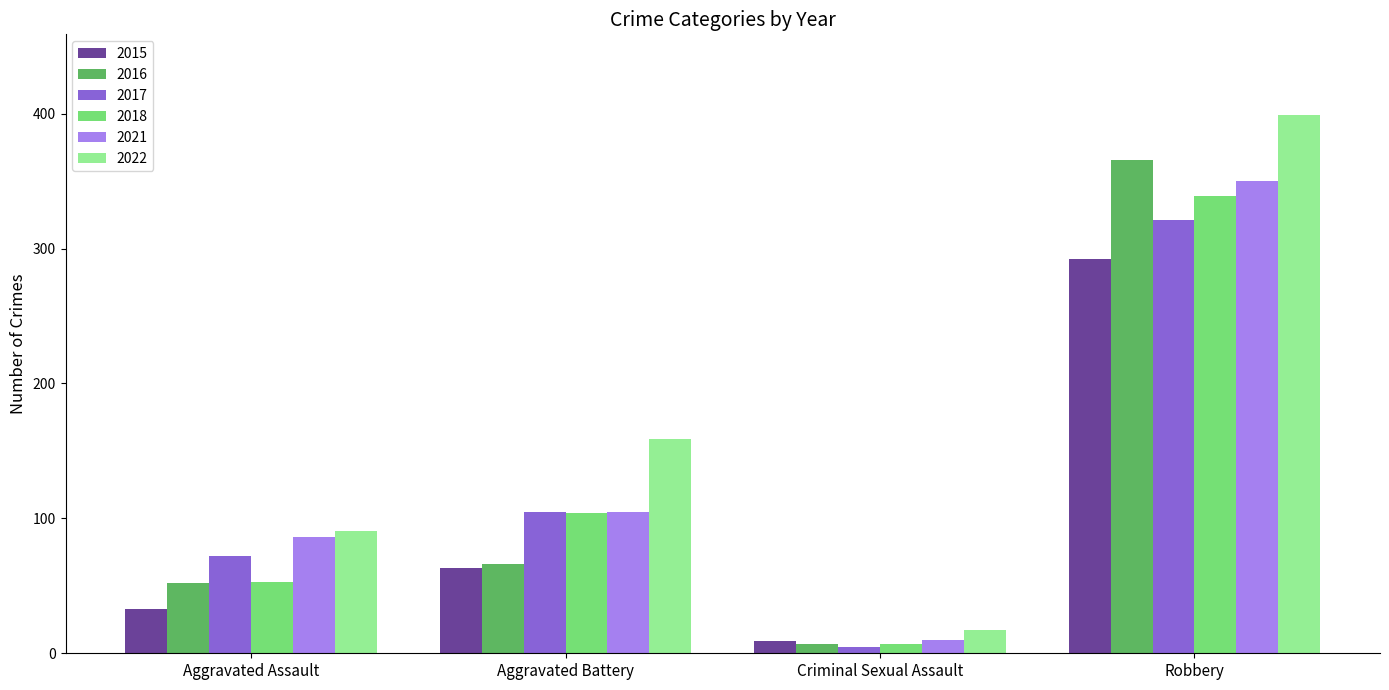

What is the average value of the 2015 series?

99